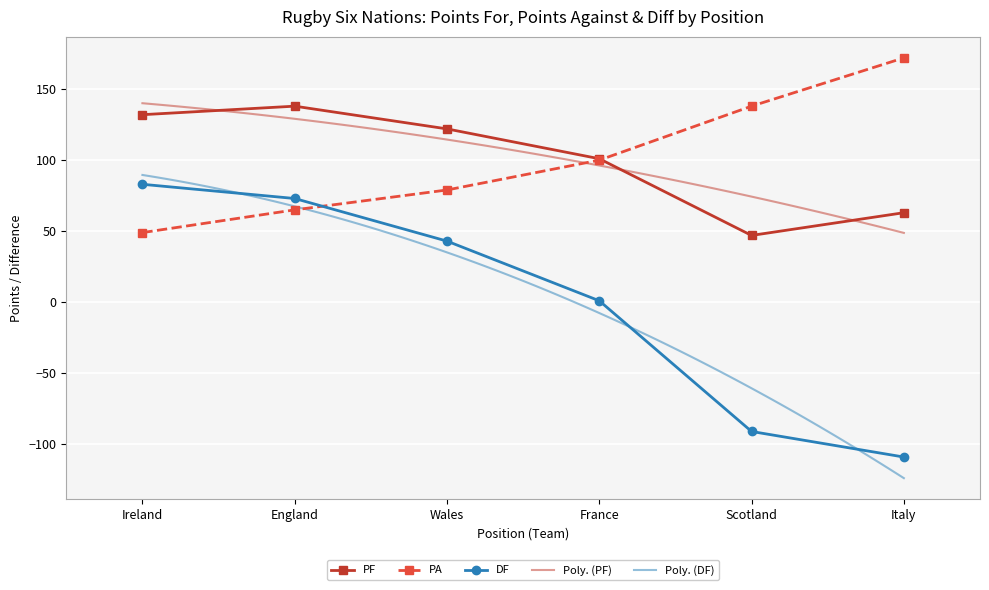

Rank the series by their maximum value, from highest to lowest.

PA, PF, DF